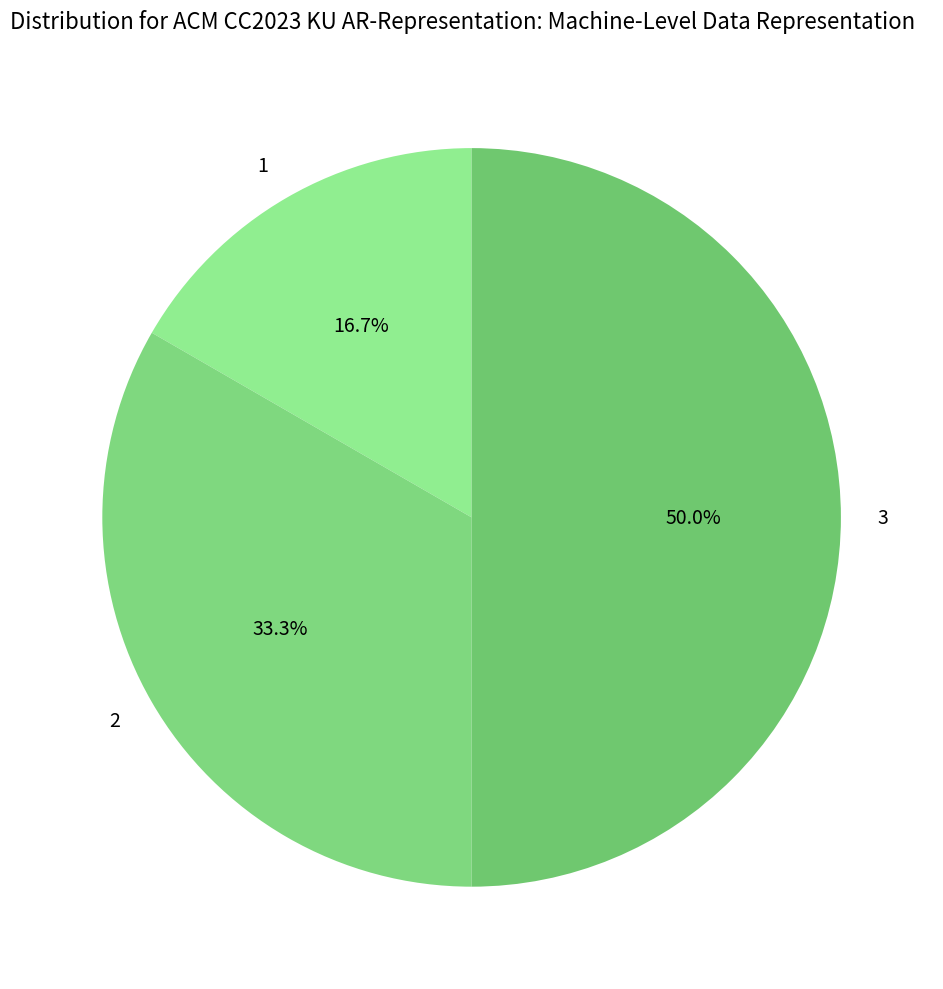

The 3 slice represents 56% of the pie. True or false?

False